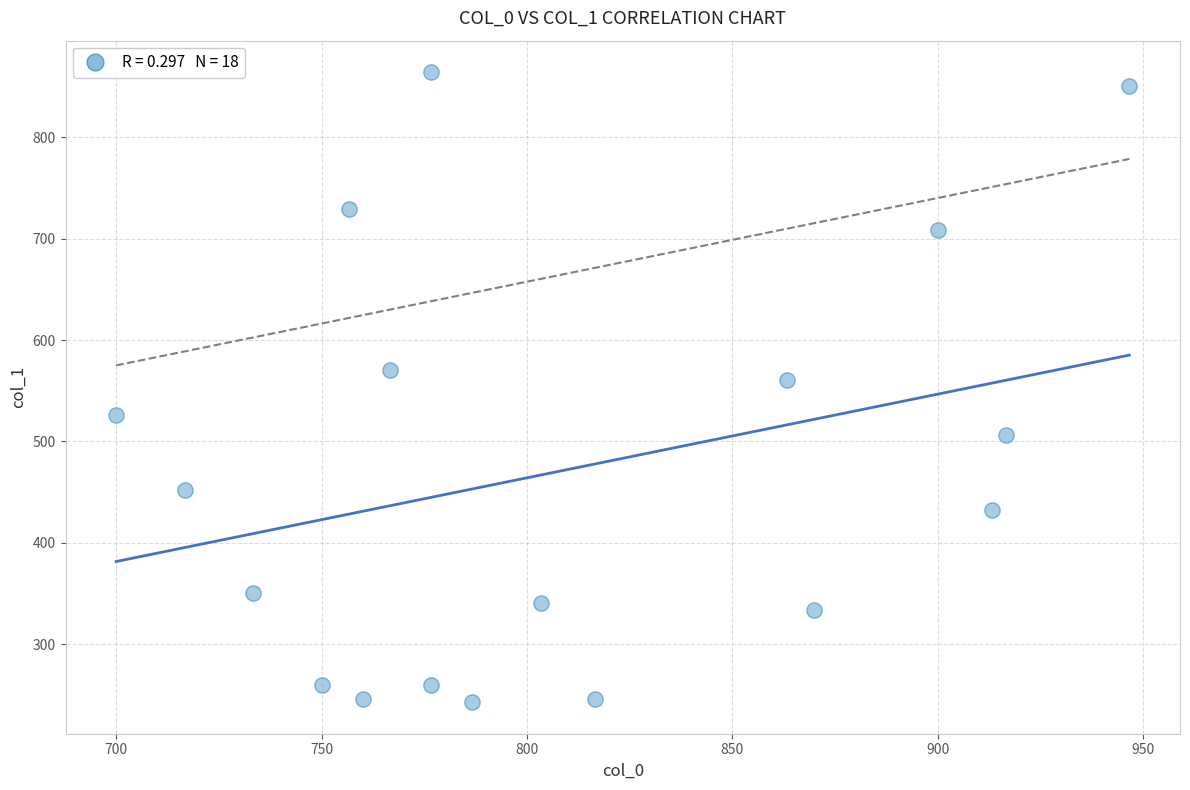

What is the range of Y values (max minus min)?

621.0